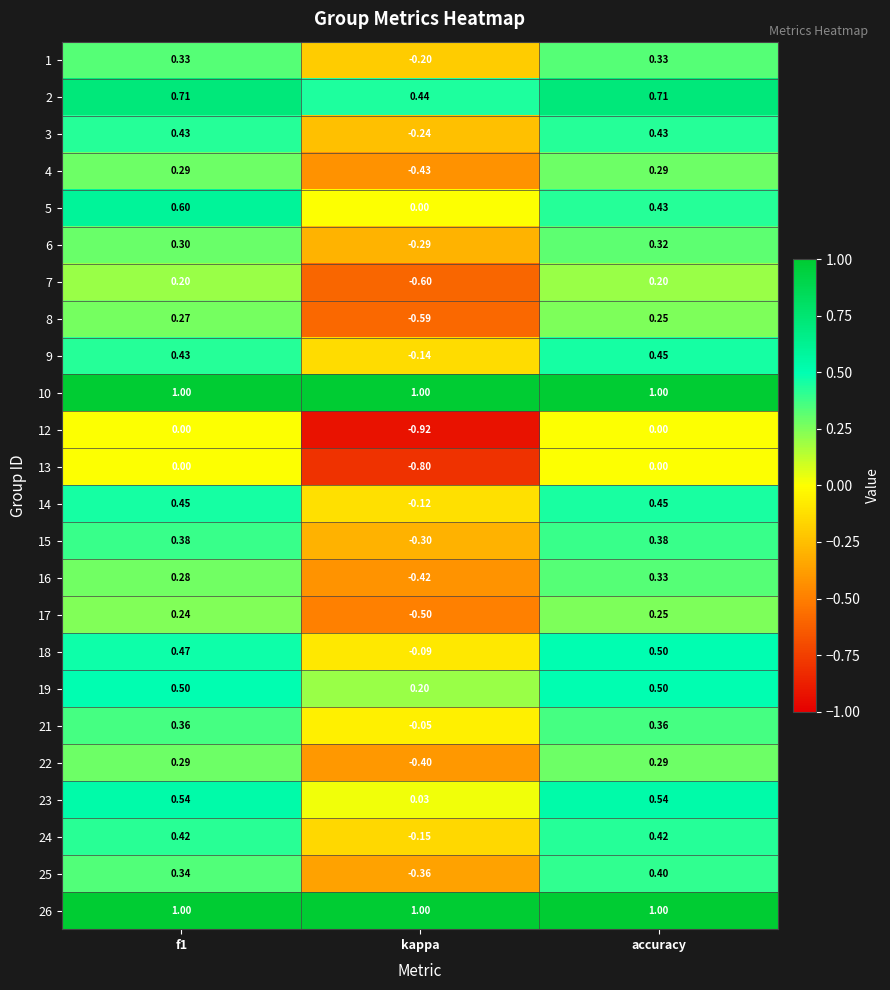

Is the value of 13 at kappa greater than the value of 22 at f1?

No